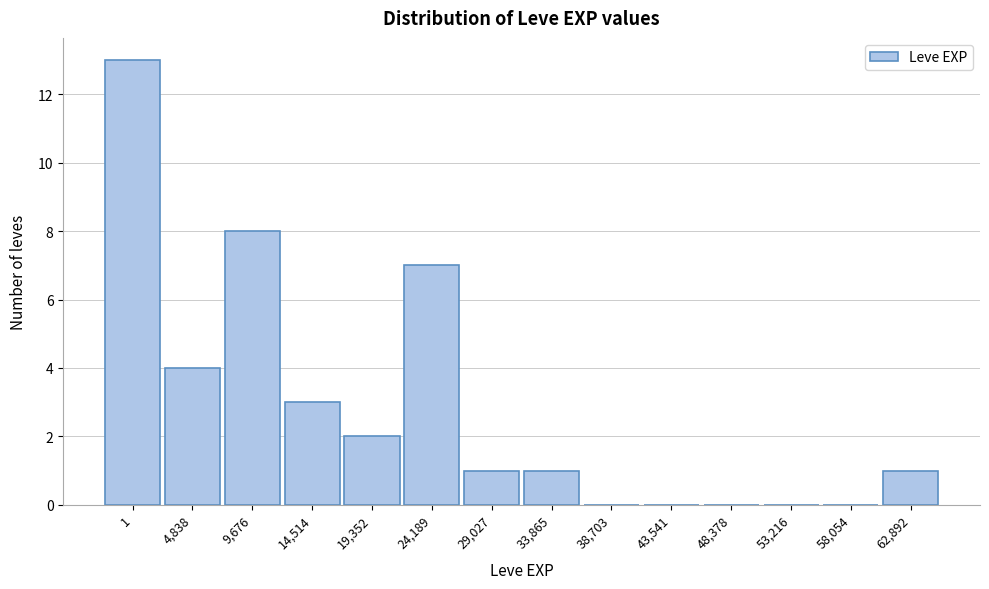

Reading right to left, transcribe all the data shown in this chart.

62,892=1	58,054=0	53,216=0	48,378=0	43,541=0	38,703=0	33,865=1	29,027=1	24,189=7	19,352=2	14,514=3	9,676=8	4,838=4	1=13